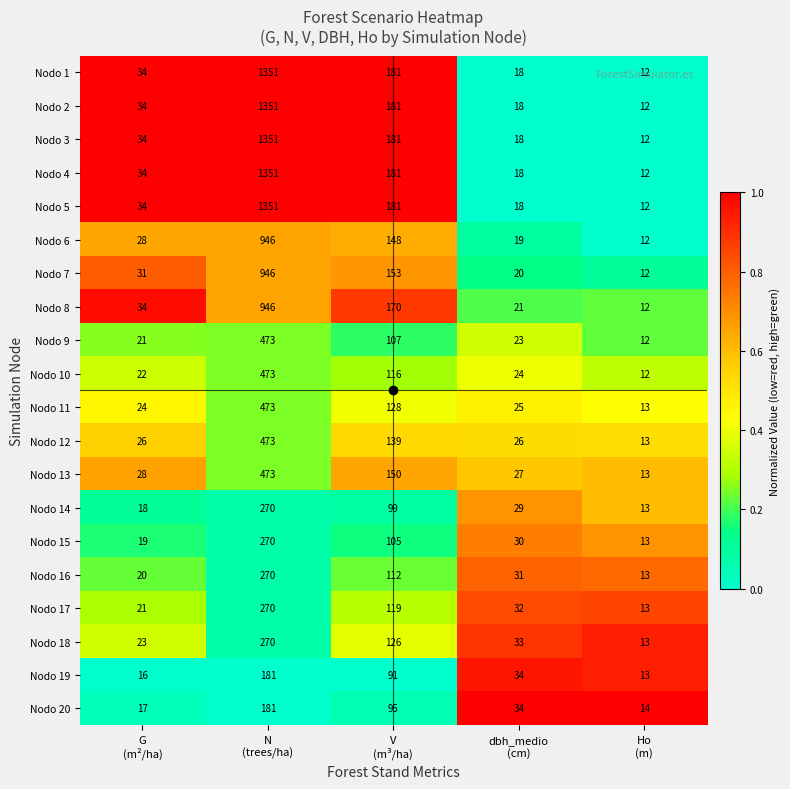

What is the difference between the maximum and minimum values in the Nodo 13 series?

460